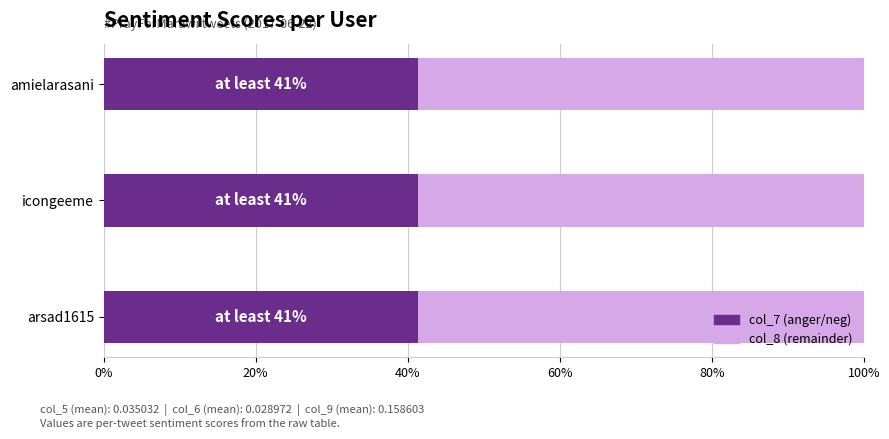

At which category is the sum across all series the highest?

arsad1615